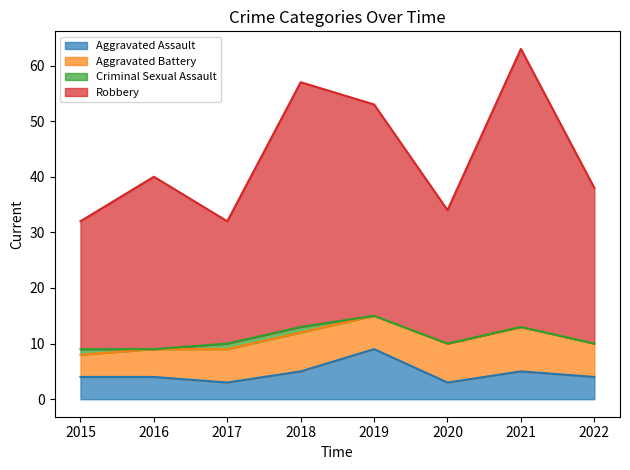

At which category is the sum across all series the highest?

2021